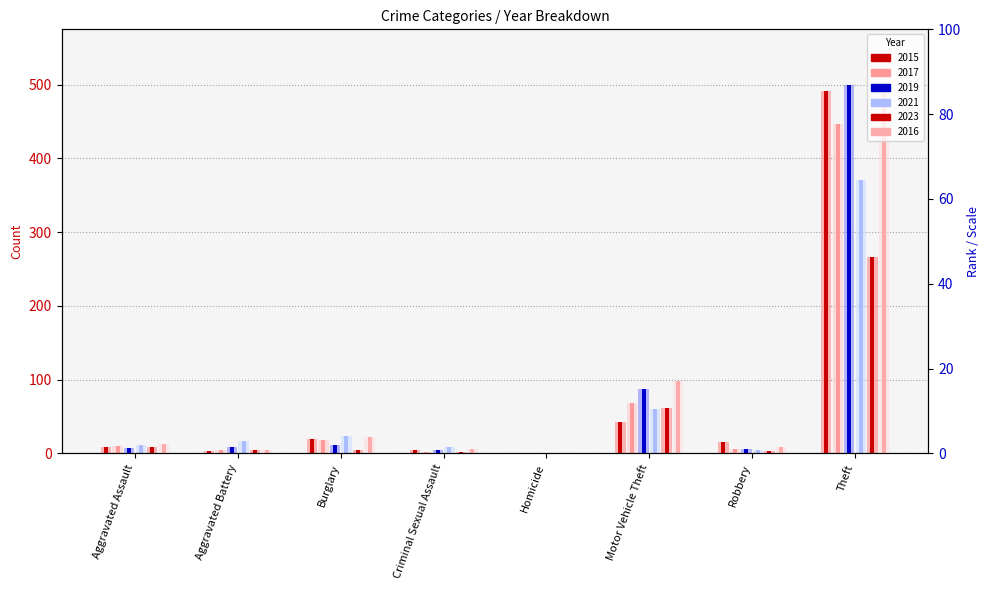

What is the difference between the second highest and minimum values in the 2021 series?

60